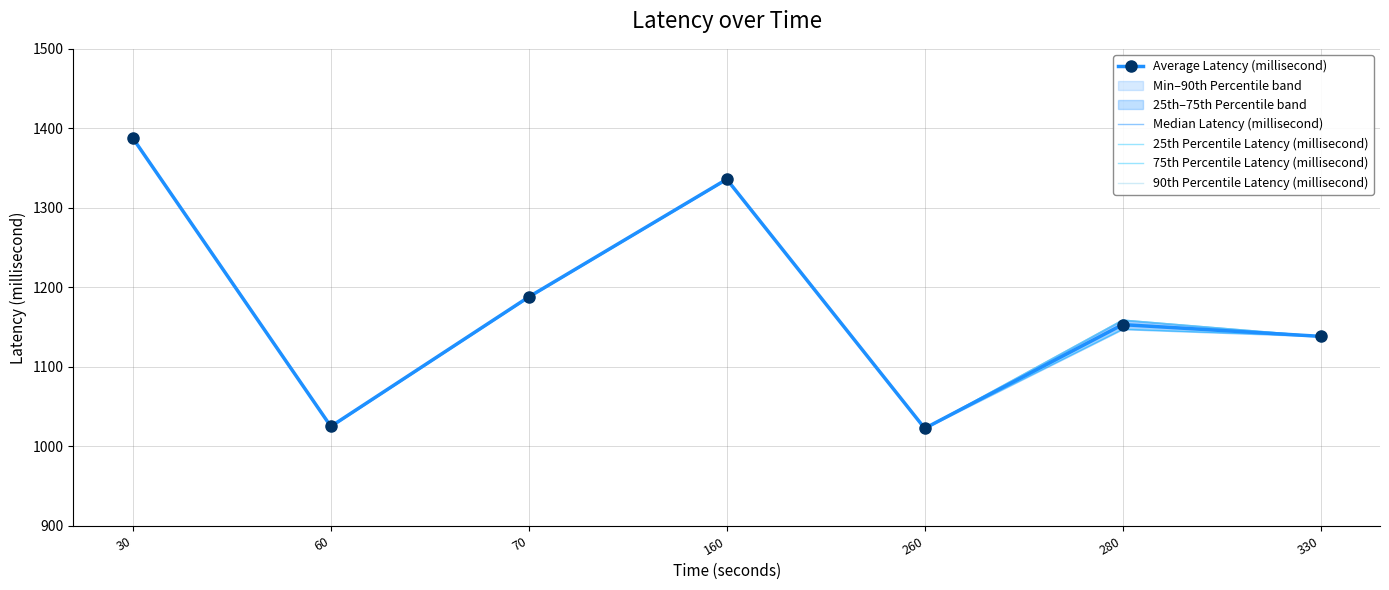

At 30, list the series in order from largest to smallest.

Average Latency (millisecond), Median Latency (millisecond), 25th Percentile Latency (millisecond), 75th Percentile Latency (millisecond), 90th Percentile Latency (millisecond)